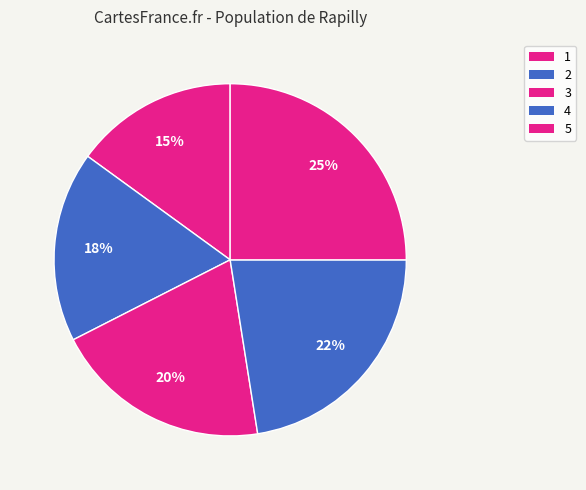

To the nearest percent, what percentage of the pie is 3?

20%